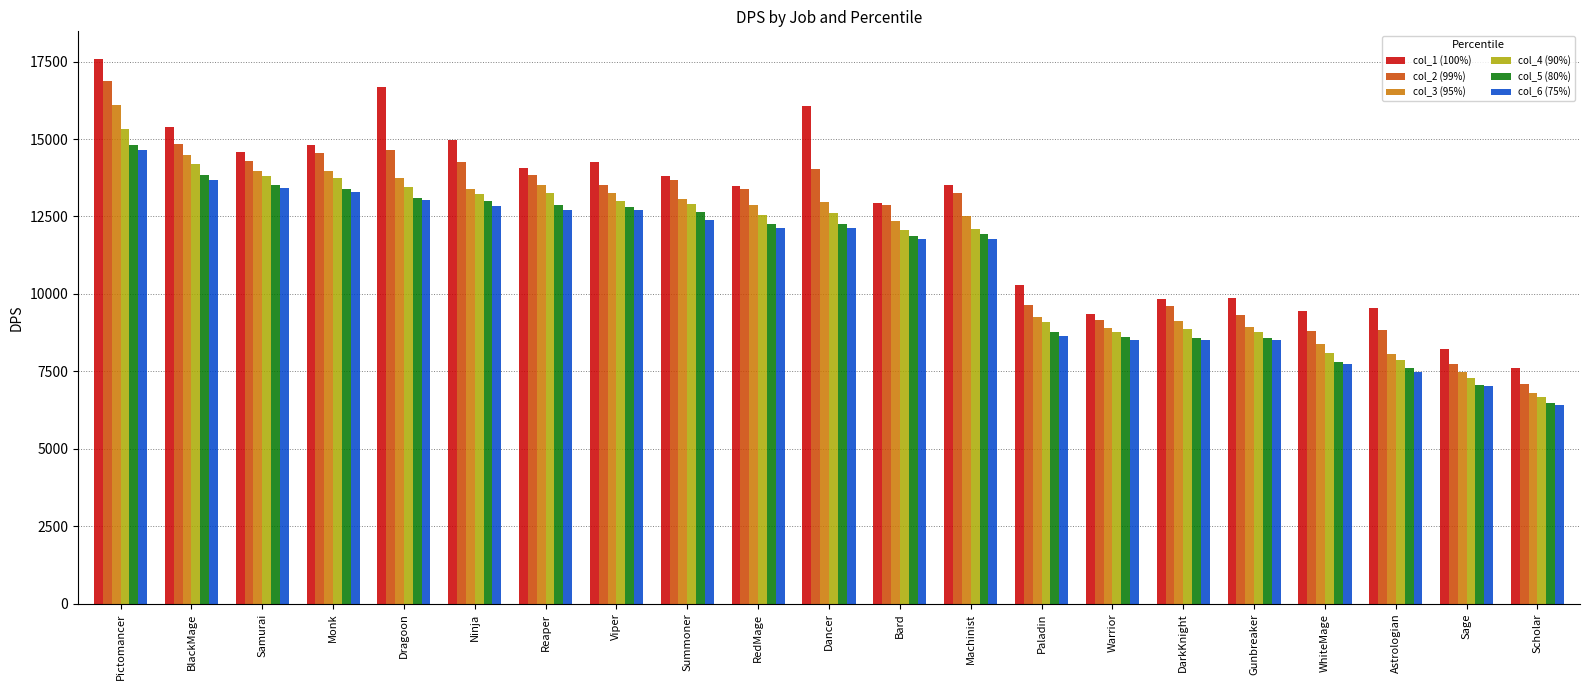

The col_5 (80%) series shows 13372.5 at Monk. True or false?

True